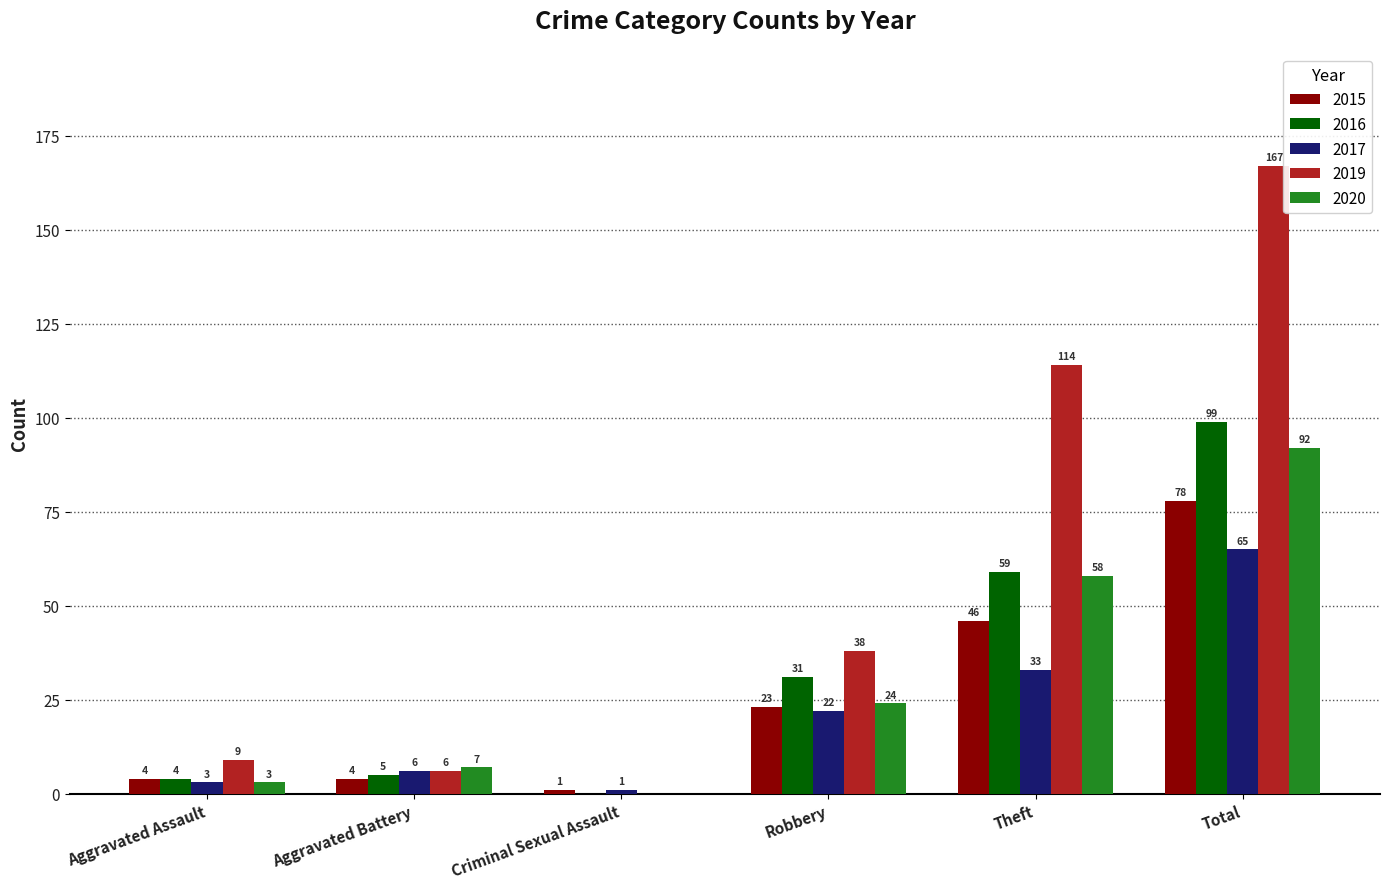

Is it true that 2020 equals 24 at Robbery?

True